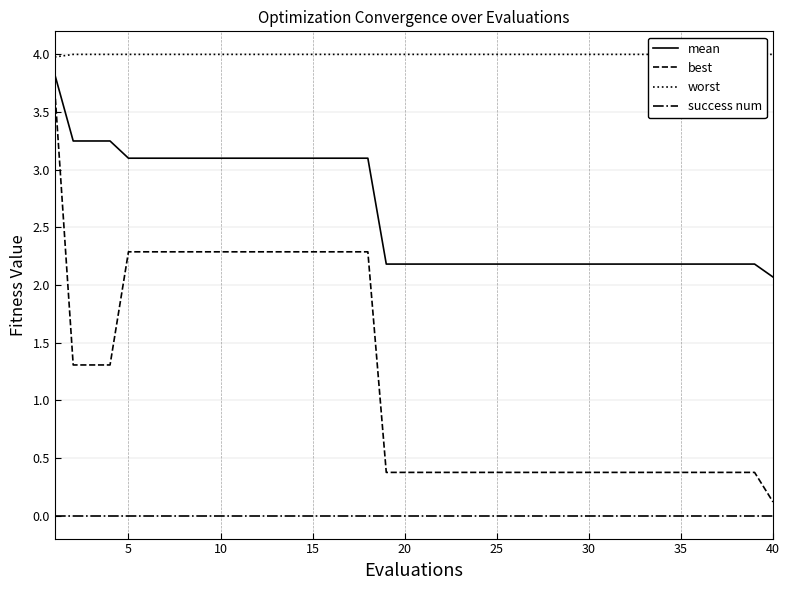

What is the approximate value of mean at 35?

2.2